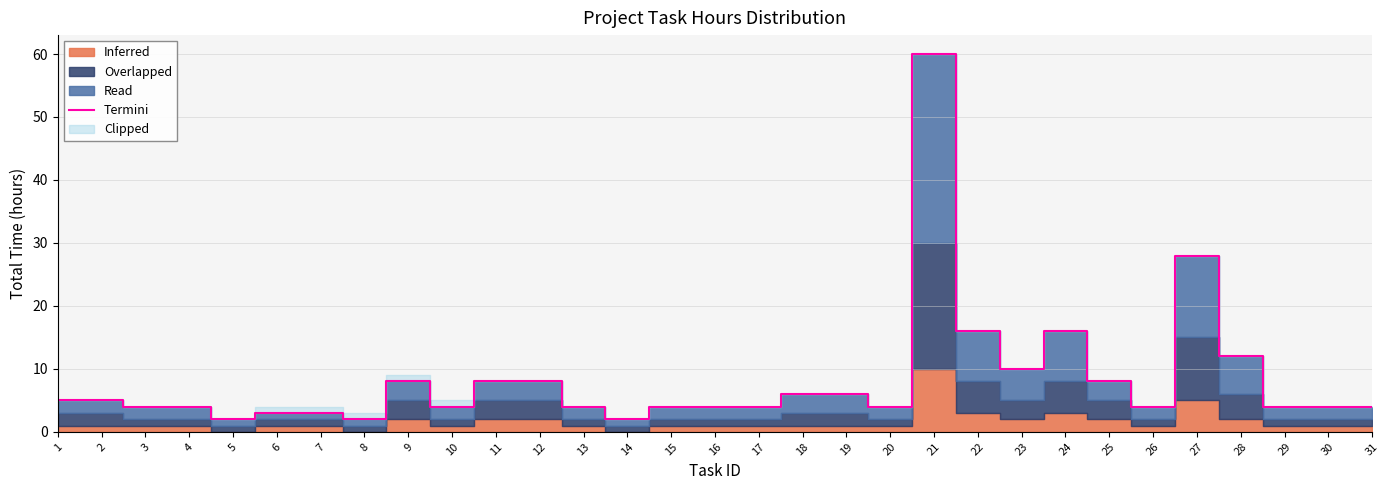

At which label does the data first exceed 4?

1